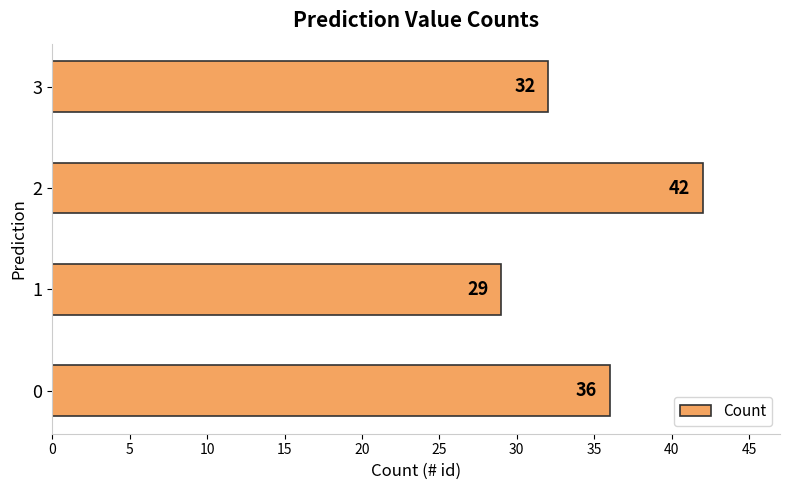

What is the average value?

35